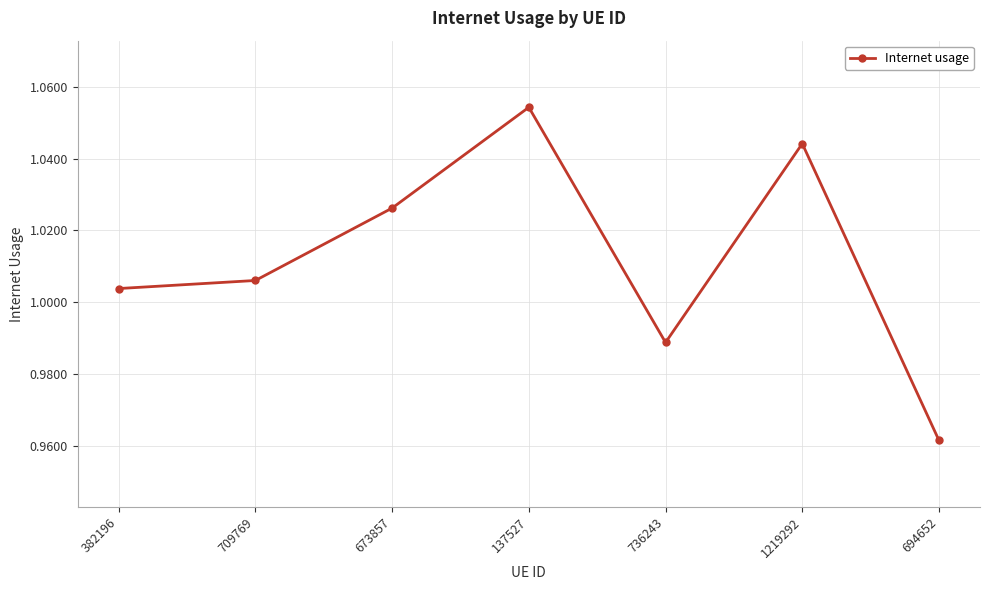

The value at 736243 is 0.3. True or false?

False